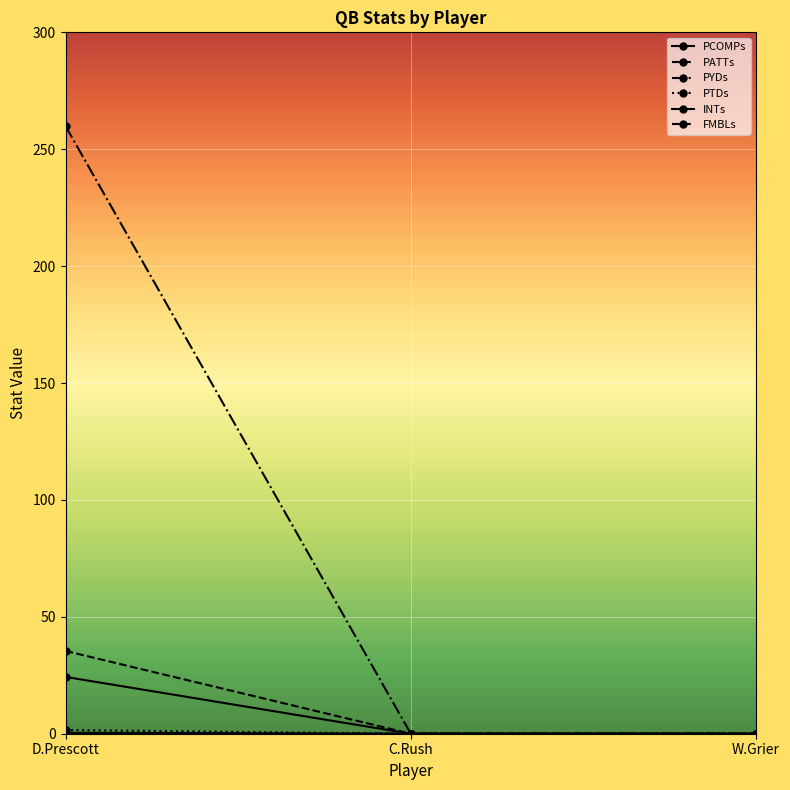

What position from the right is C.Rush?

2